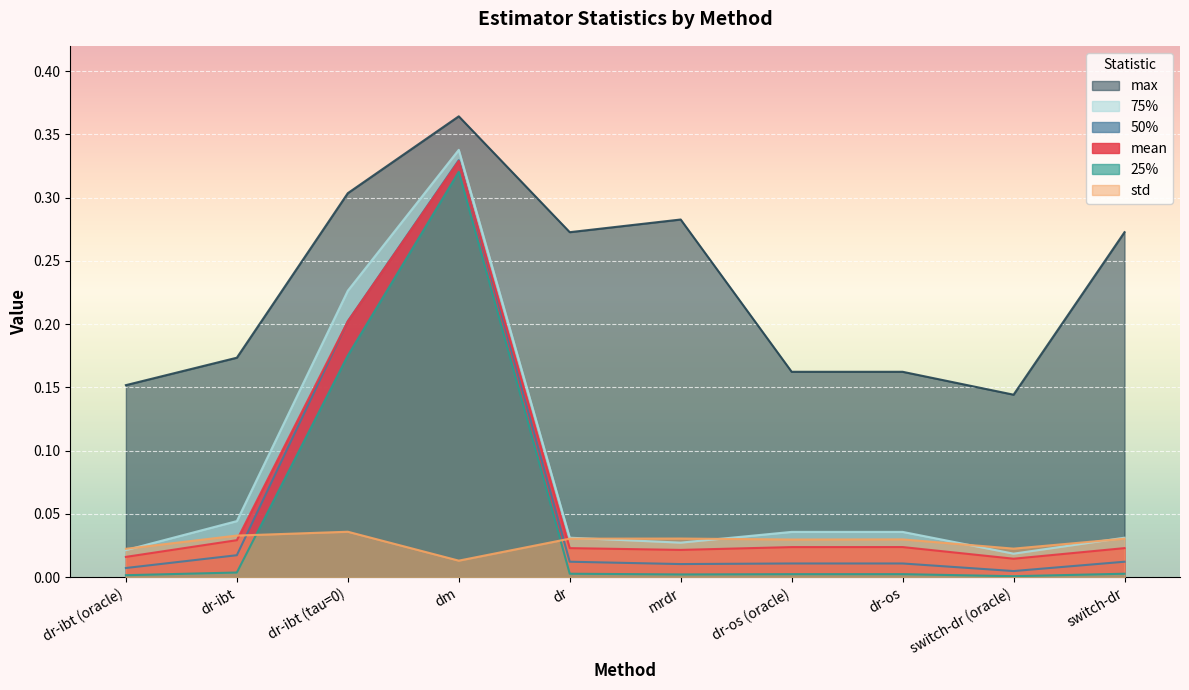

Does the chart display data point markers on the line(s)?

No